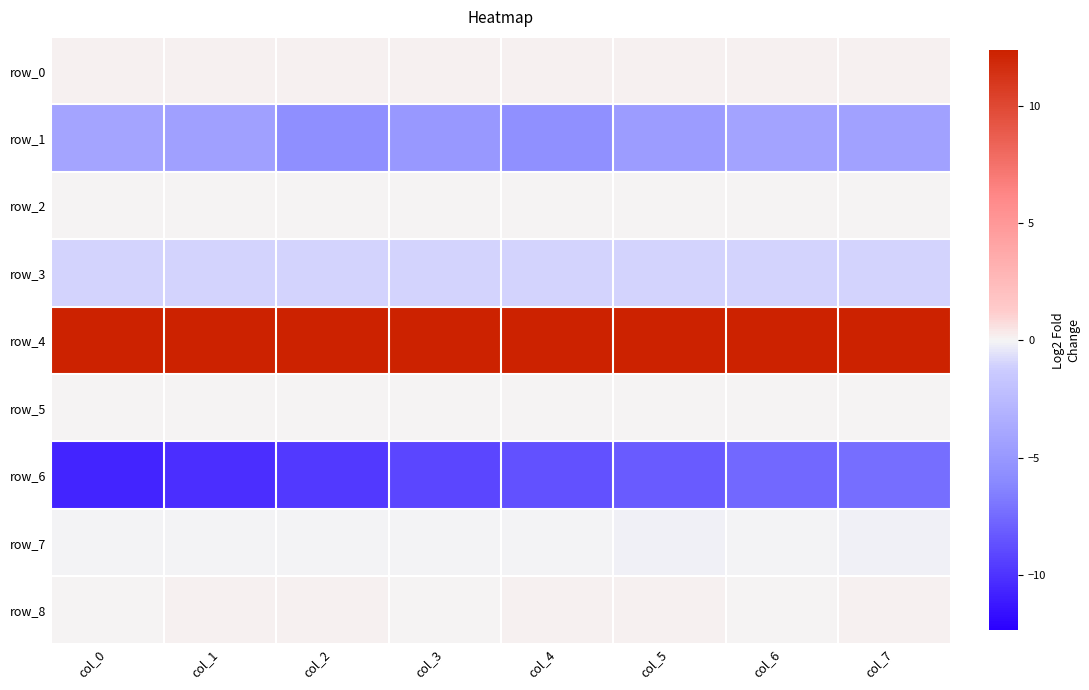

How many distinct data groups are displayed?

9